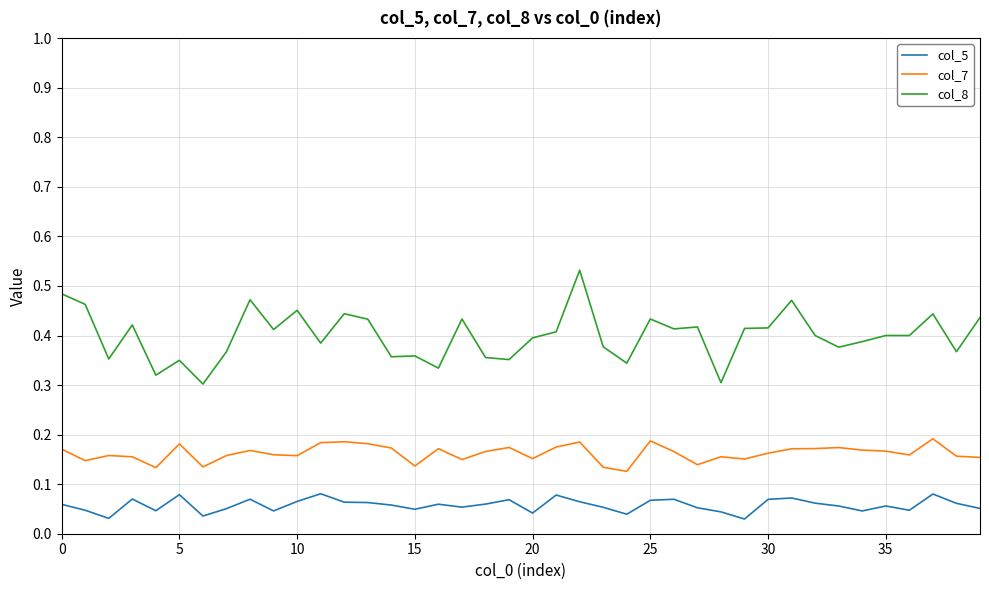

Which series has the widest spread of values?

col_8